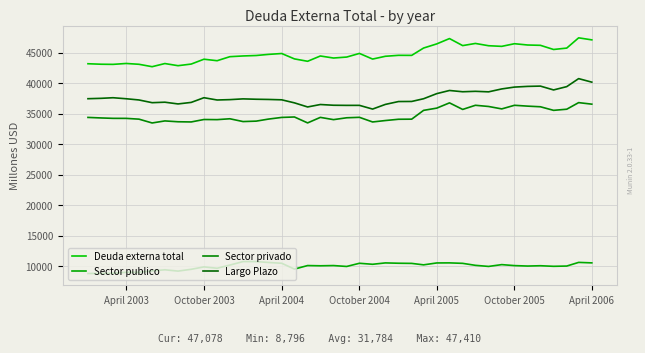

How many values in the Sector publico series are below 10096?

20